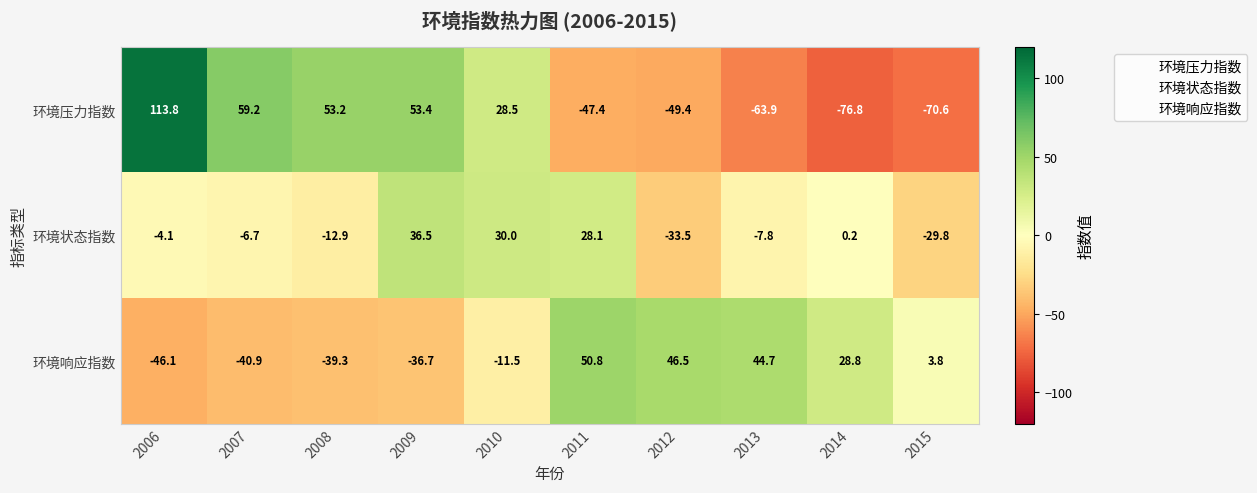

Which series has the largest total across all categories?

环境响应指数